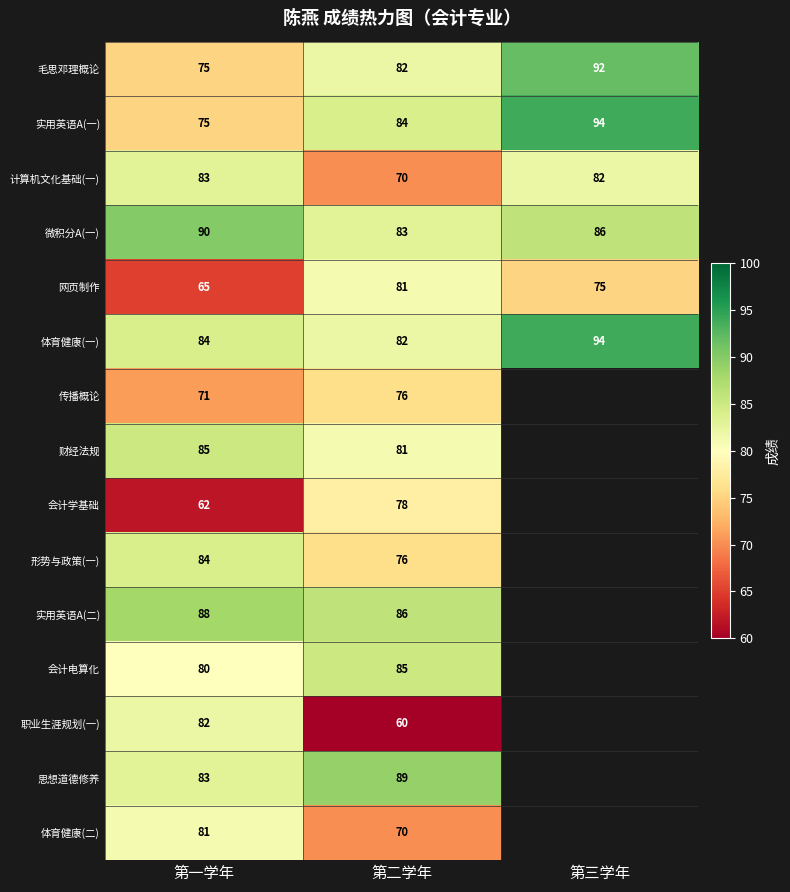

Which label corresponds to the smallest value in the chart?

第二学年